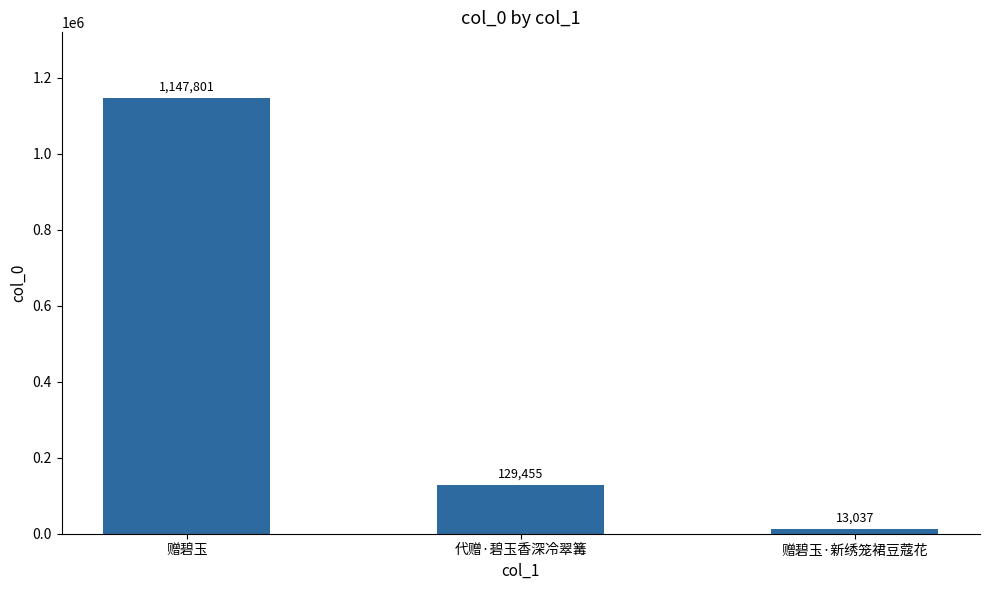

What is the value of the 3rd bar from the left?

13037